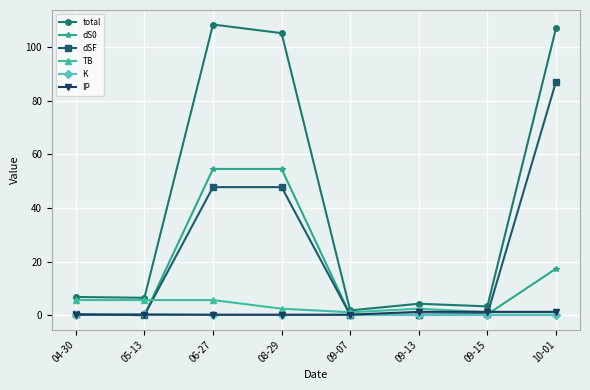

True or false: TB has more than 0 interior local peaks.

True